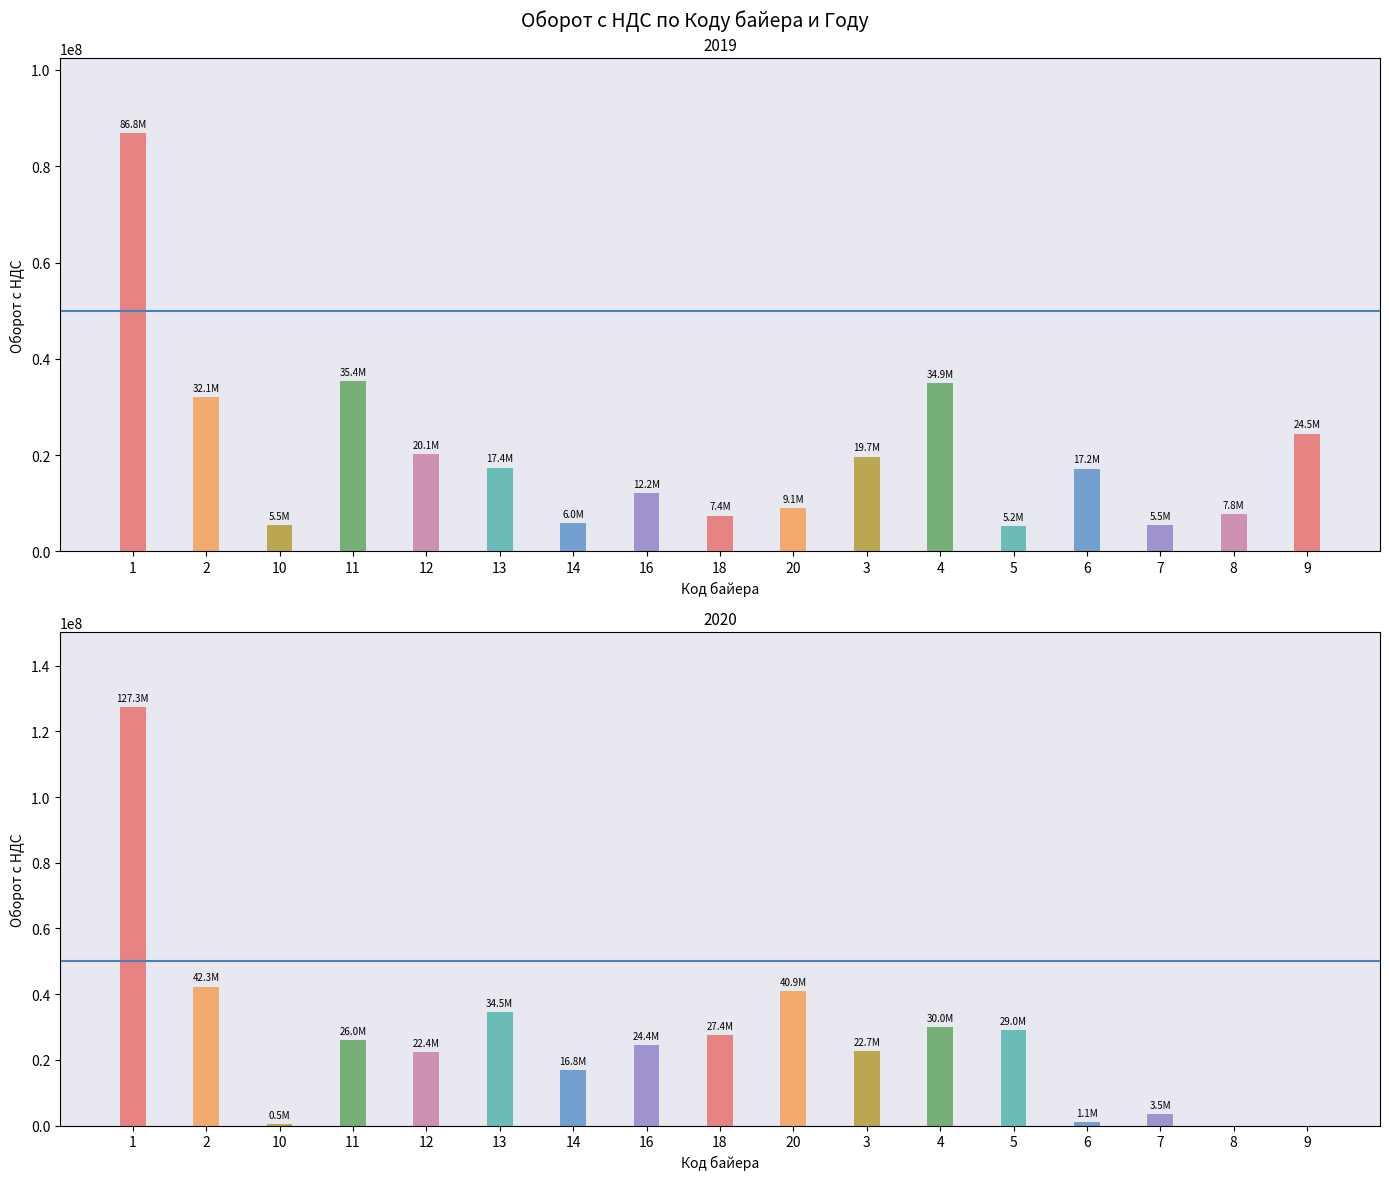

What is the difference between the maximum and second lowest values in the 2019 series?

81374245.3